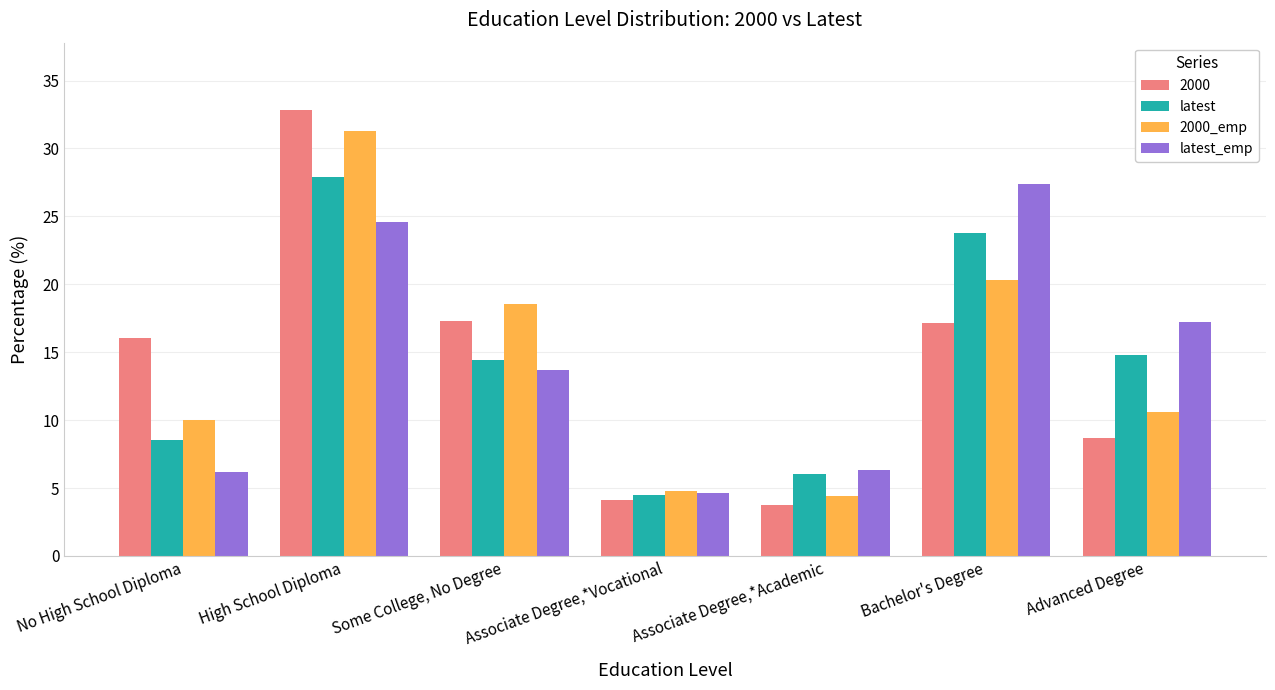

List the labels in order of latest value, smallest first.

Associate Degree,*Vocational, Associate Degree,*Academic, No High School Diploma, Some College, No Degree, Advanced Degree, Bachelor's Degree, High School Diploma